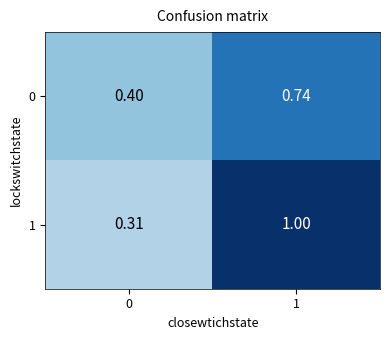

Is the value of 1 at 1 greater than the value of 0 at 0?

Yes